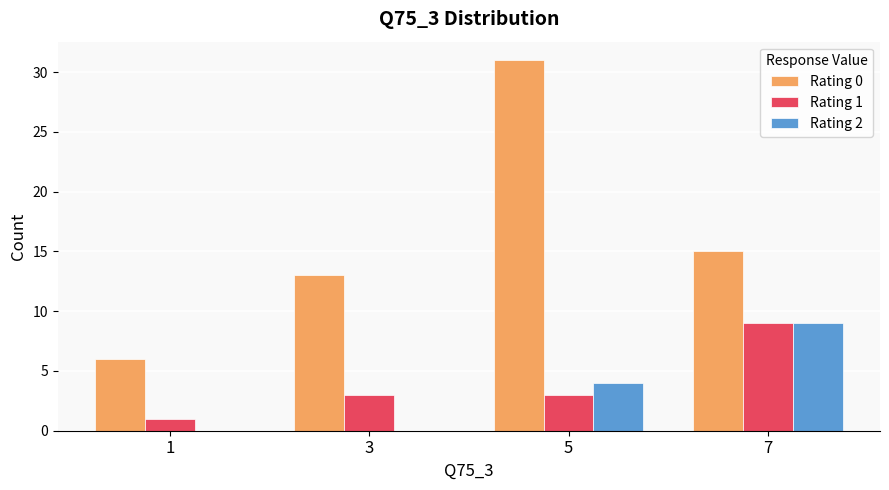

True or false: Rating 0 has a value of 15 at 7.

True